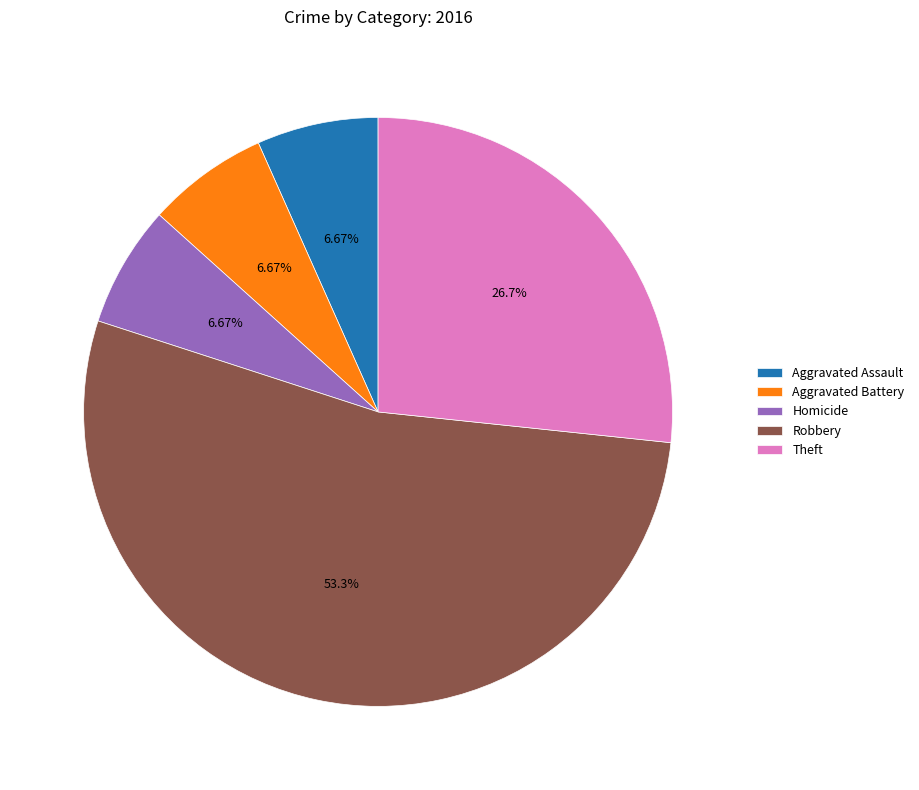

Which slice is the largest?

Robbery